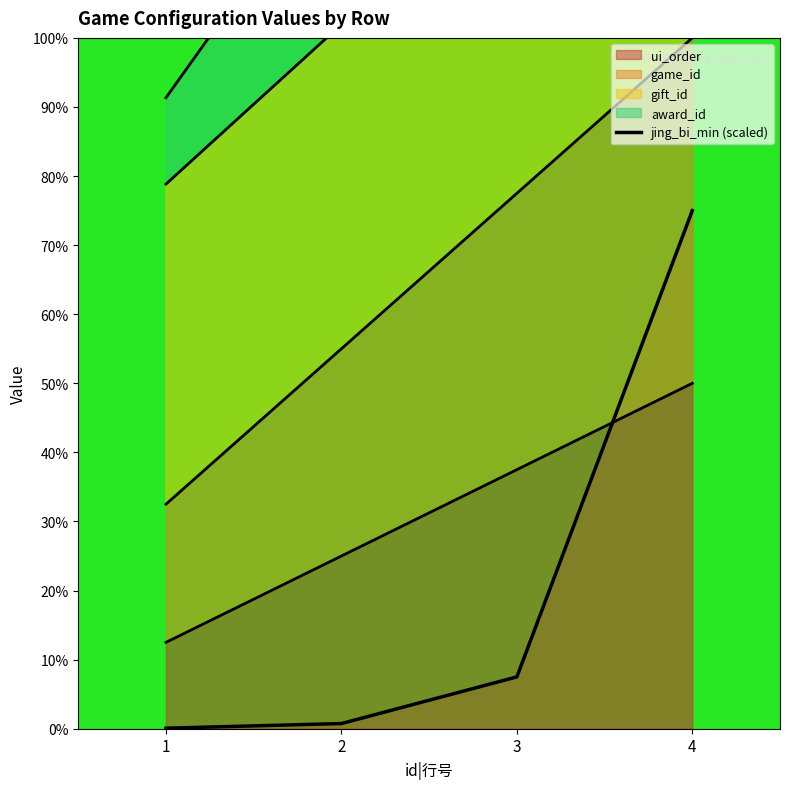

What is the difference between the highest and lowest values at 3?

312.6